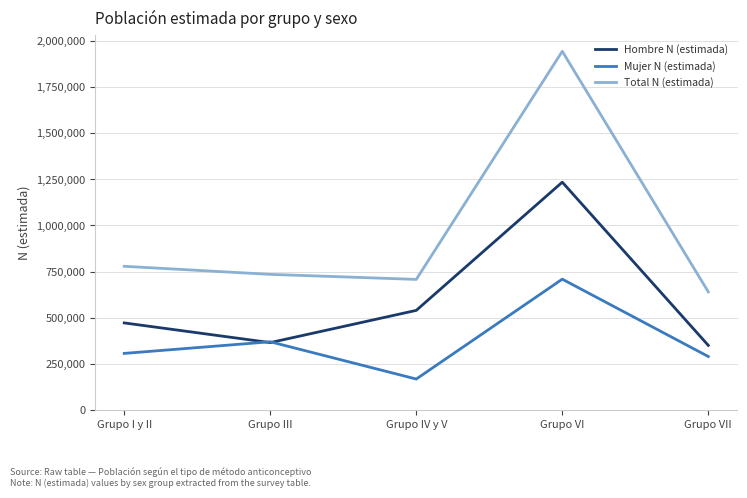

The value of Hombre N (estimada) at Grupo I y II is 826210. True or false?

False